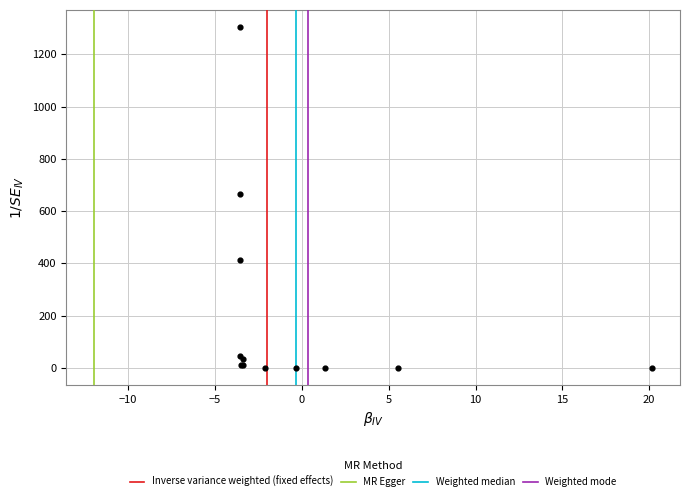

What Y value in the scatter plot is closest to 652?

667.4